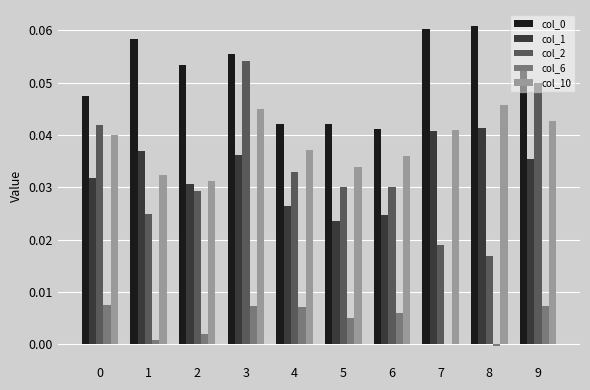

How many distinct data groups are displayed?

5